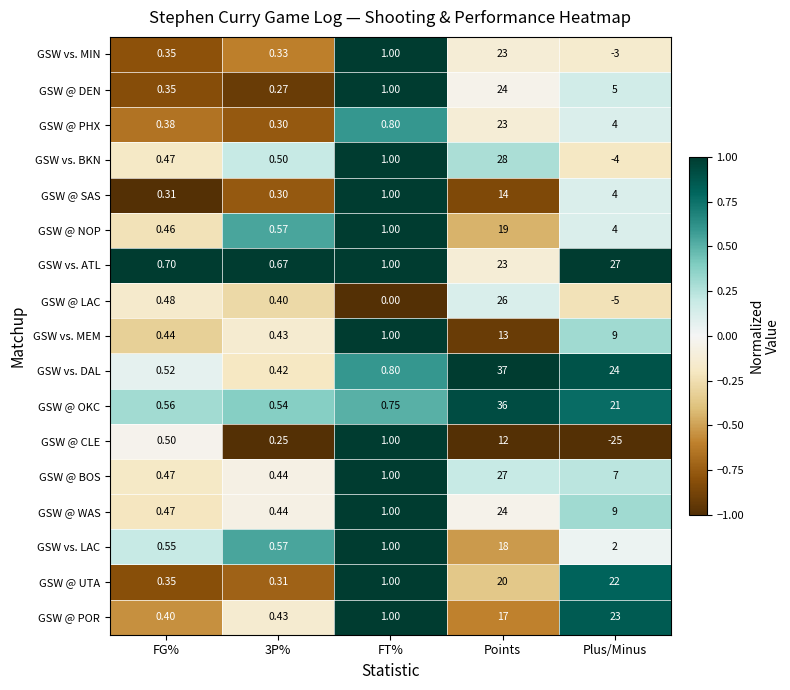

Which series has the largest range (max minus min)?

GSW @ CLE